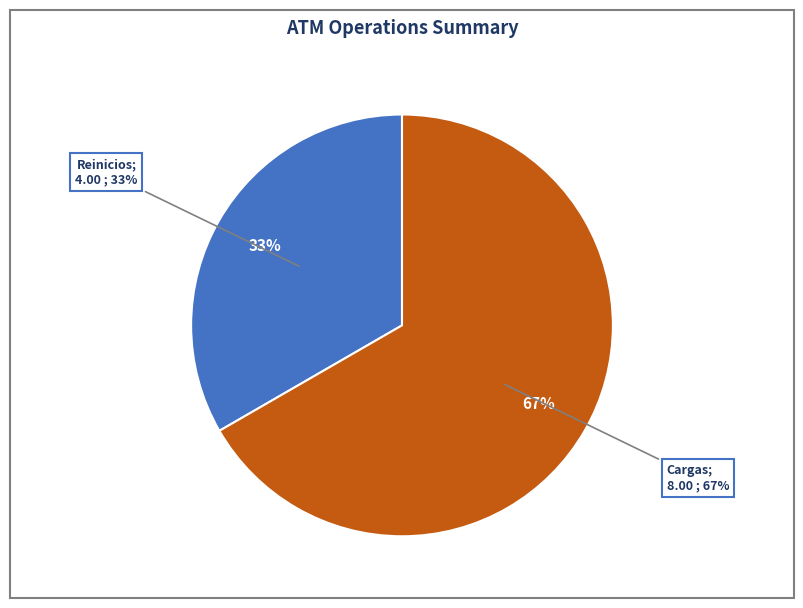

To the nearest percent, what portion does Reinicios represent?

33%